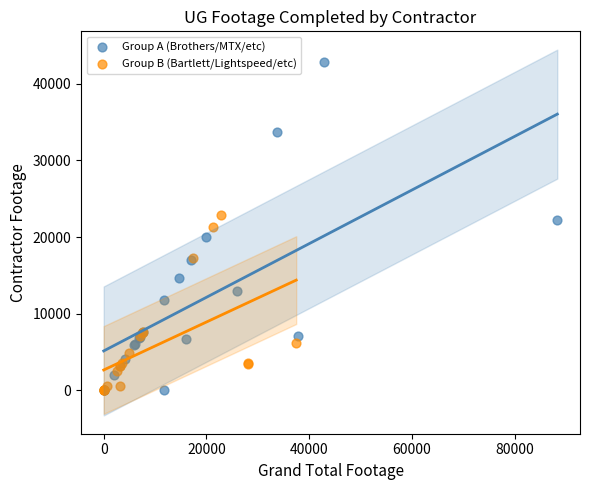

Which series contains the highest Y value?

Group A (Brothers/MTX/etc)